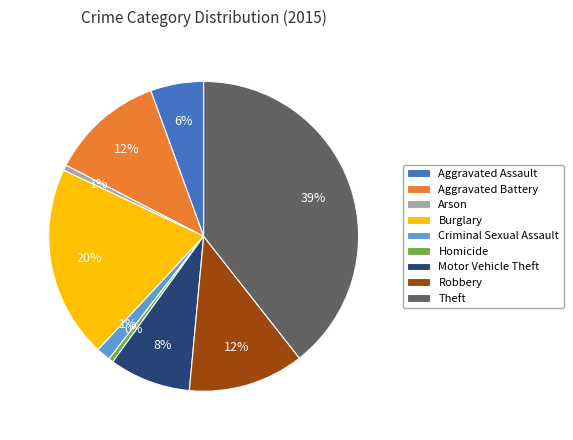

To the nearest percent, what percentage of the pie is Aggravated Assault?

6%